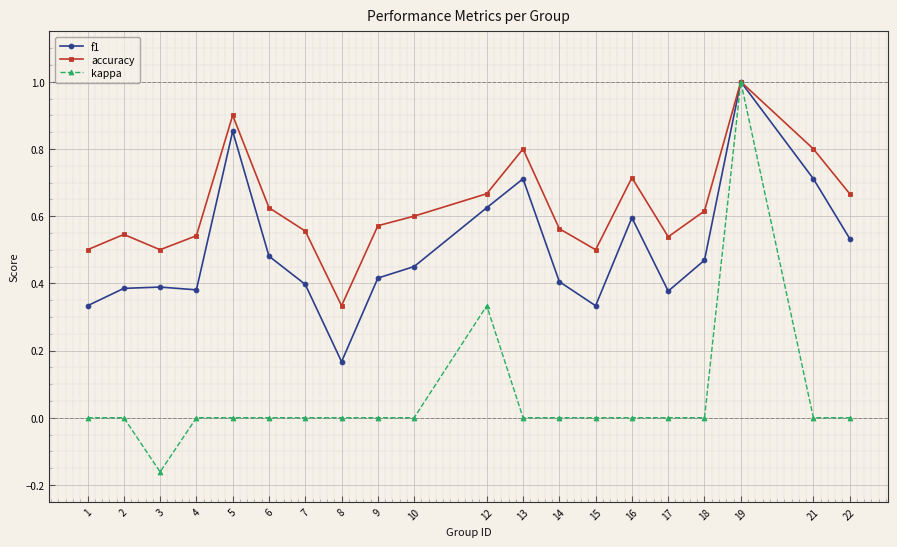

Between 4 and 21, which series saw the biggest shift?

f1